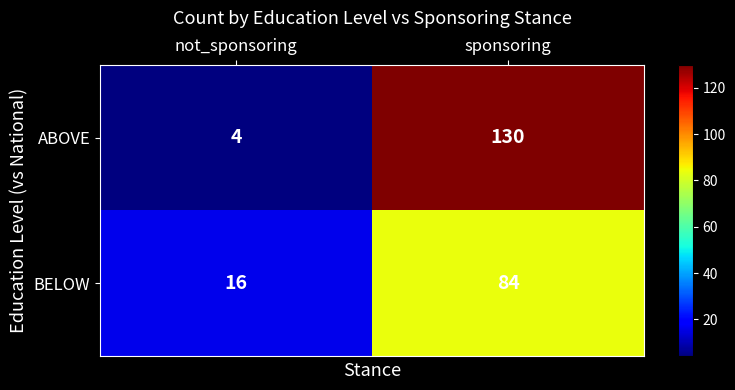

Which series changed the most between not_sponsoring and sponsoring?

ABOVE